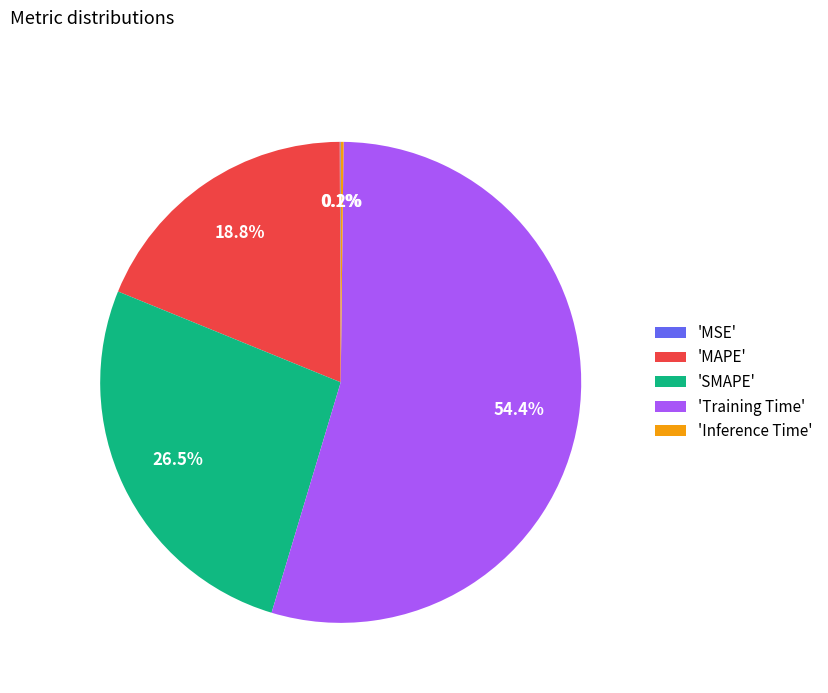

Does 'Training Time' represent more than half of the total?

Yes